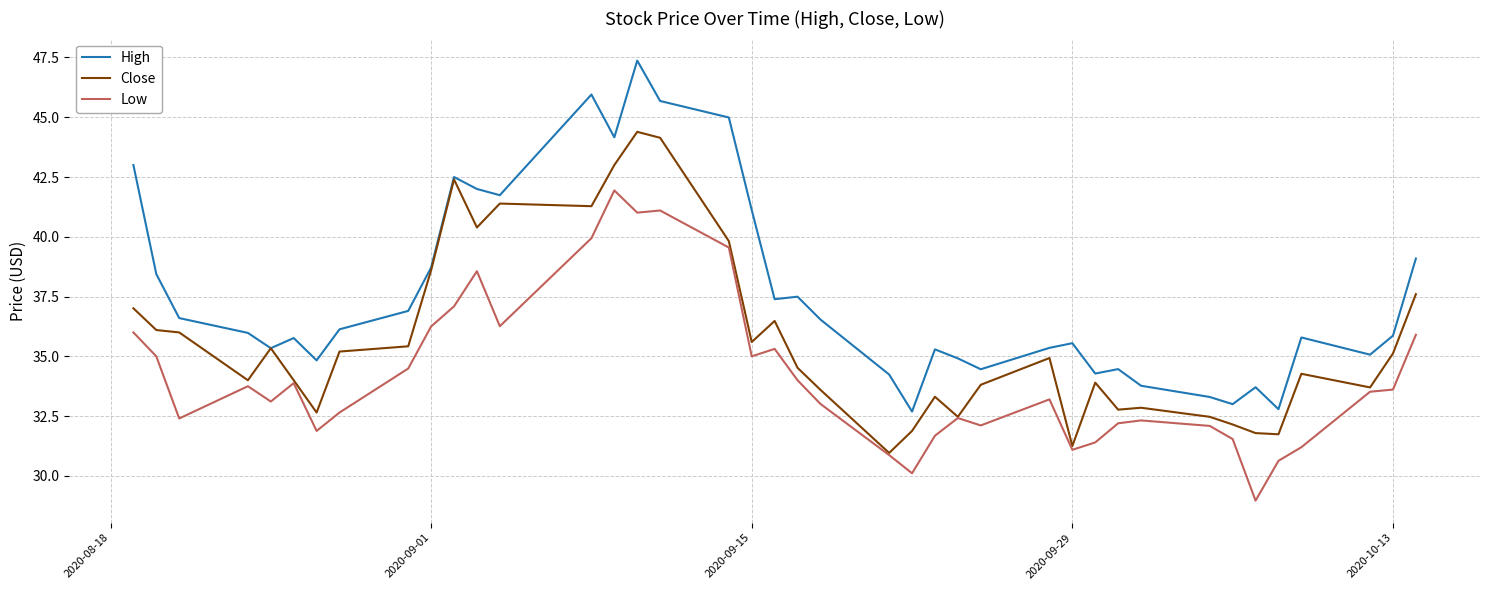

Rank the series by their maximum value, from highest to lowest.

High, Close, Low